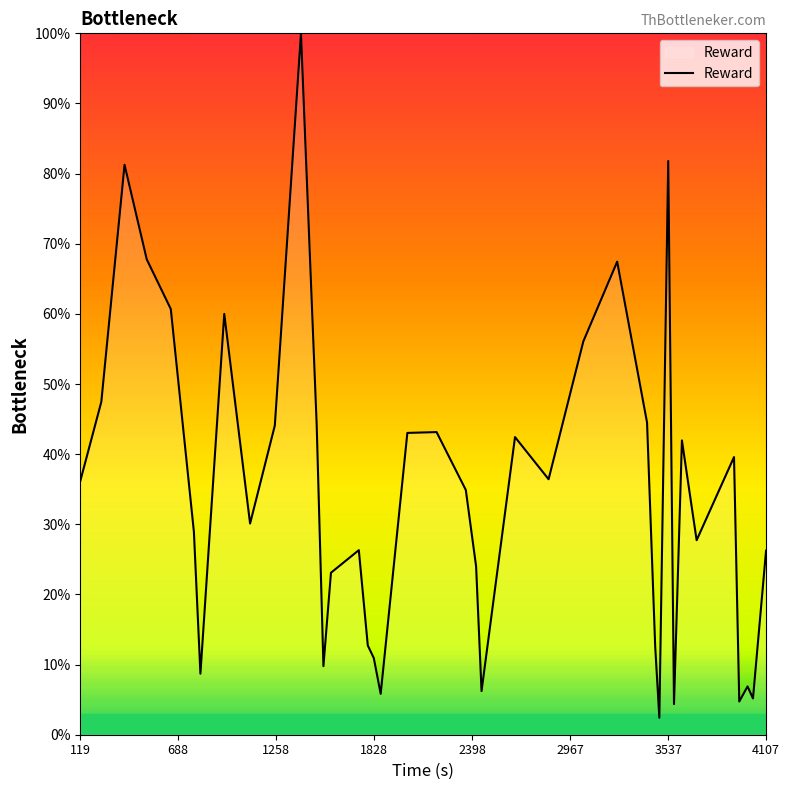

How many series are shown in this chart?

1